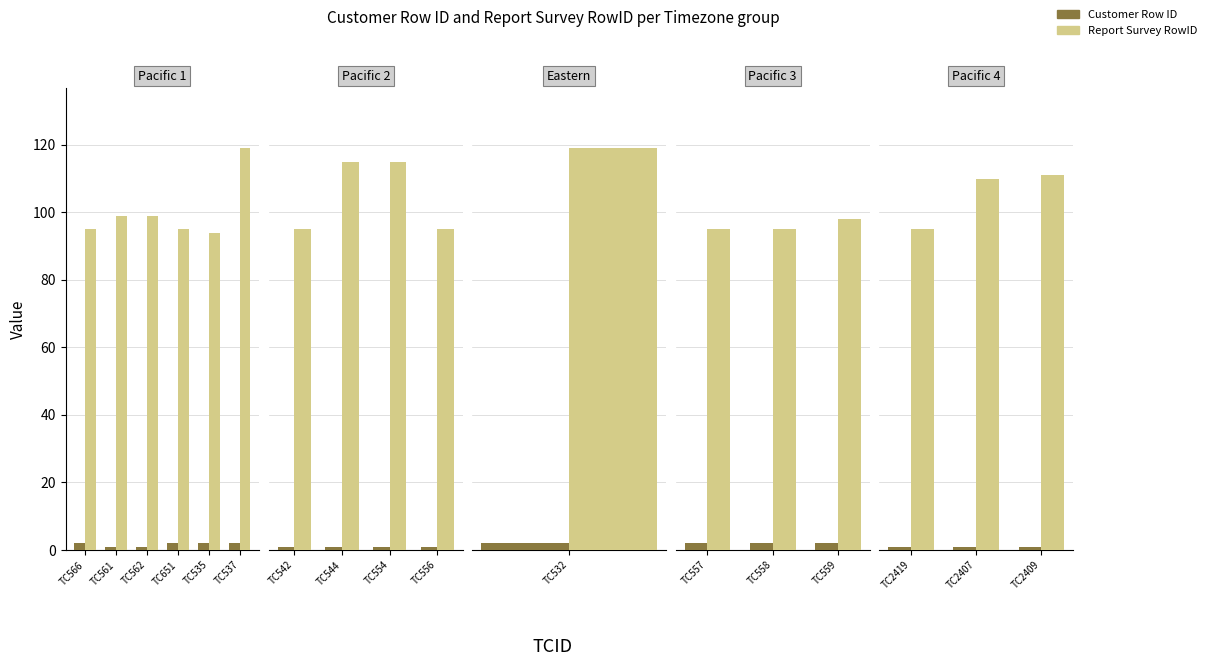

Are the bars grouped side by side (vs. stacked)?

Yes